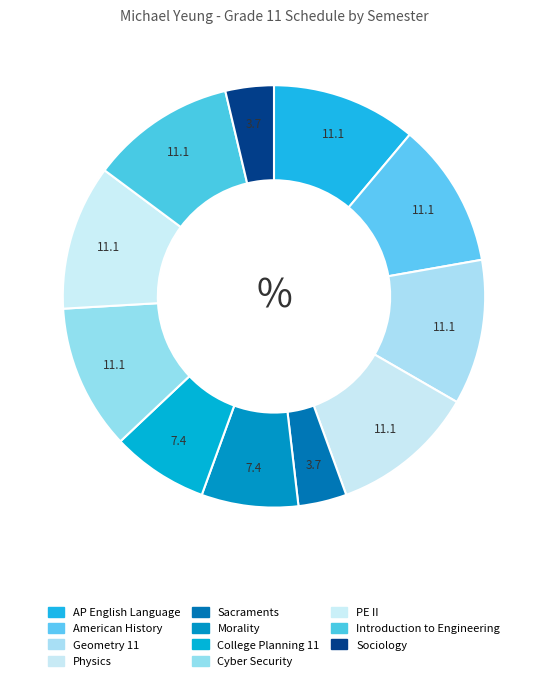

To the nearest percent, what is the average slice percentage?

9%